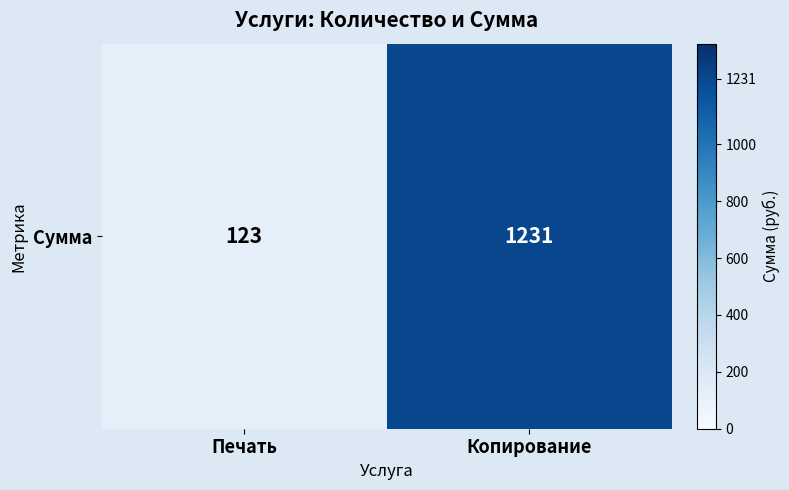

List the labels in order of value, smallest first.

Печать, Копирование